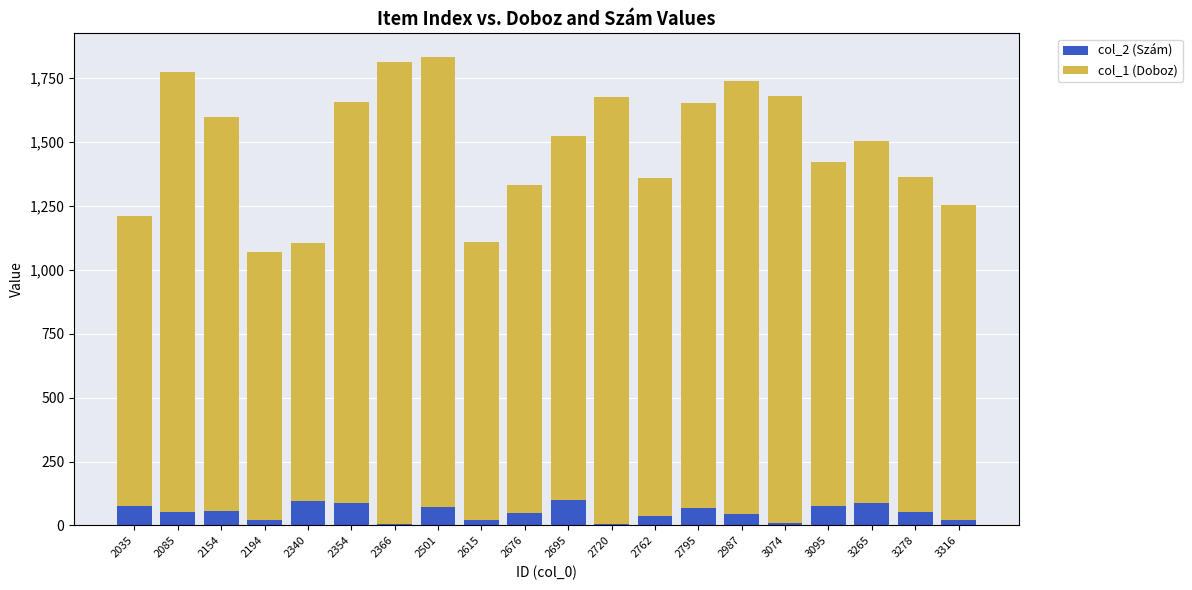

The col_2 (Szám) series shows 100 at 2695. True or false?

True